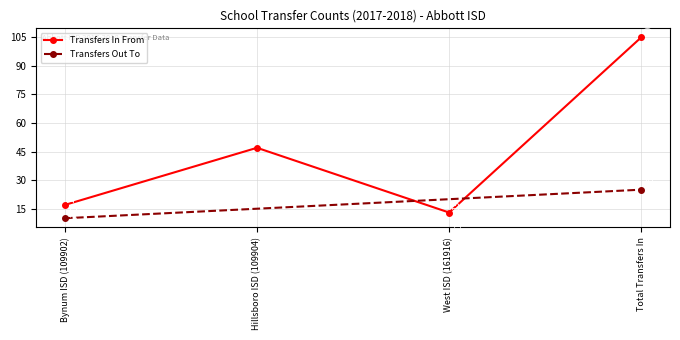

What is the label of the 1st point from the right?

Total Transfers In